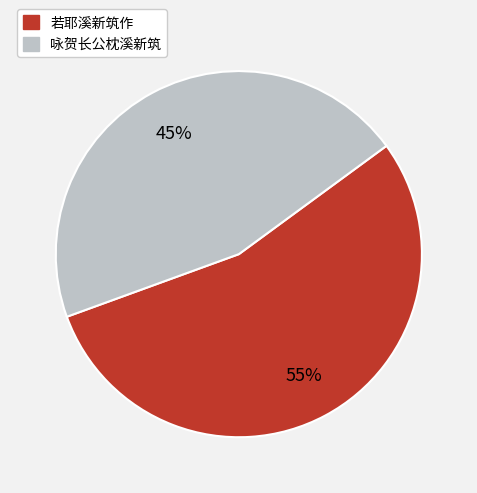

What is the majority slice?

若耶溪新筑作